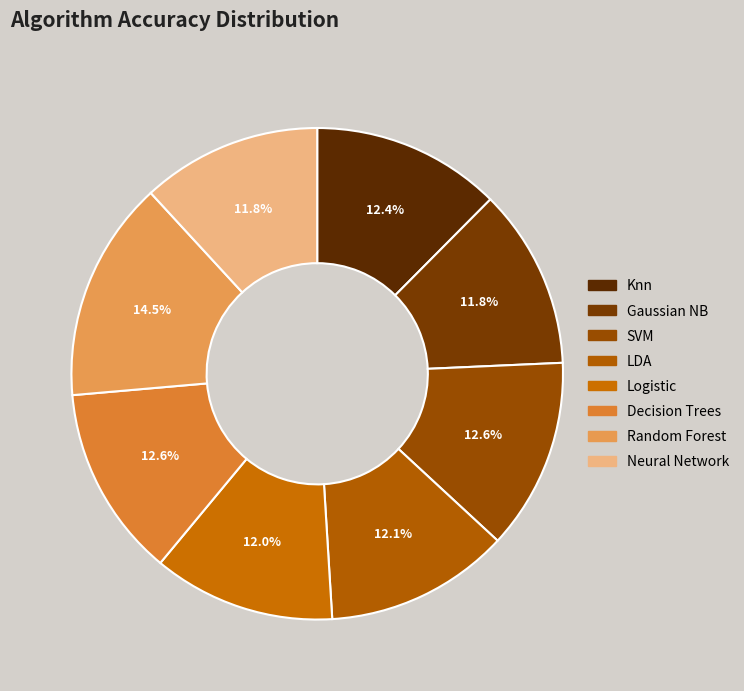

Does Gaussian NB account for over 50% of the chart?

No